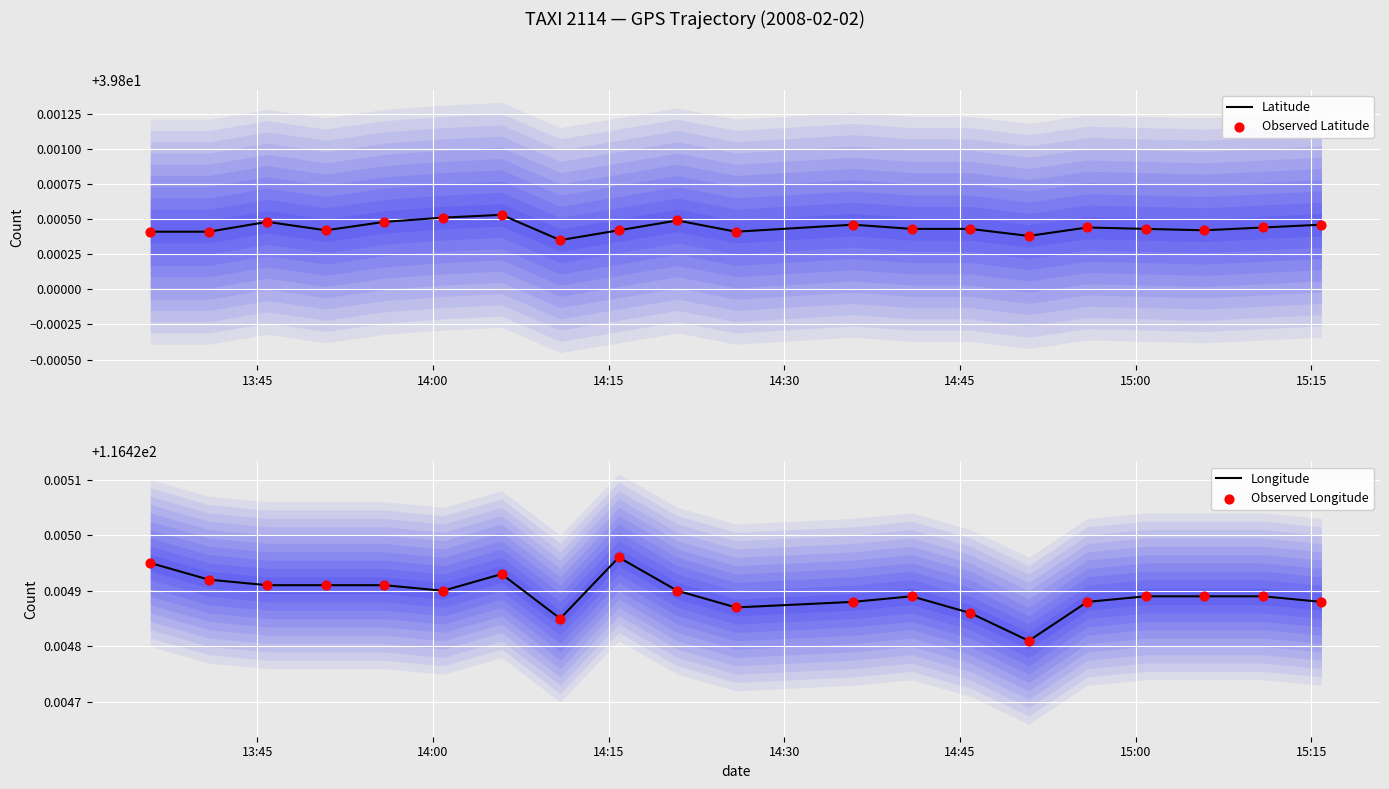

Which series has the largest total across all categories?

Longitude